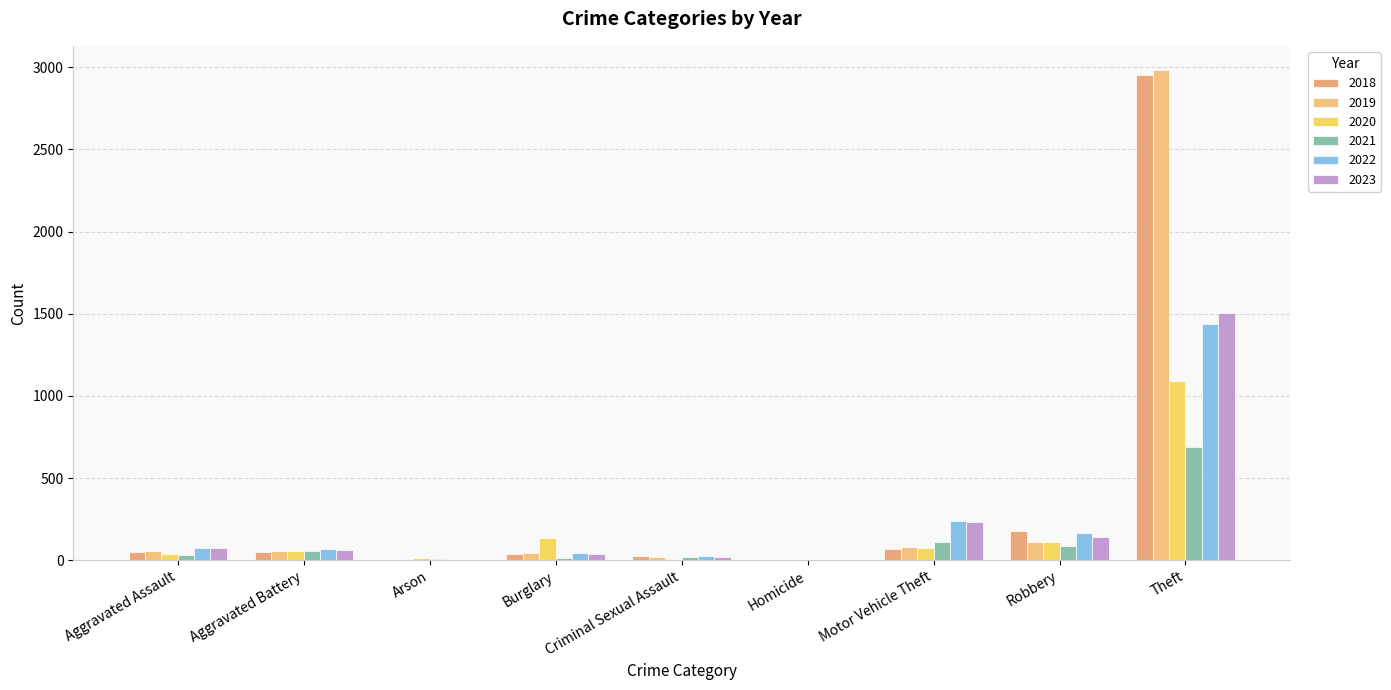

Rank the categories by 2018 value from lowest to highest.

Homicide, Arson, Criminal Sexual Assault, Burglary, Aggravated Assault, Aggravated Battery, Motor Vehicle Theft, Robbery, Theft